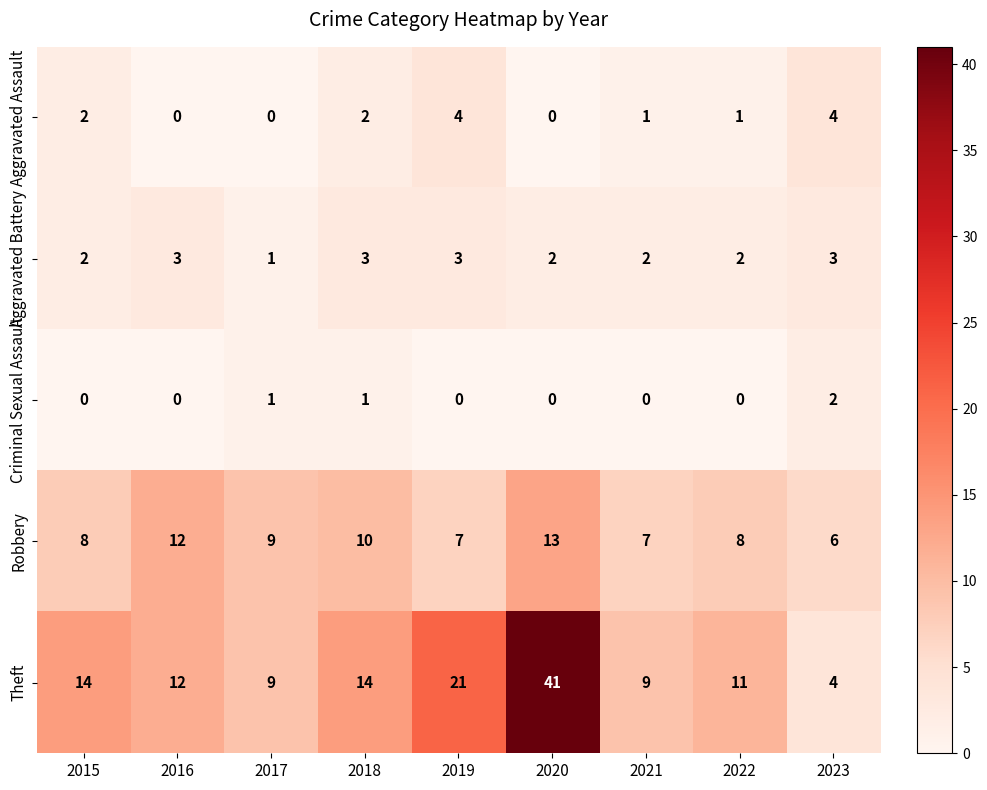

What value does the Robbery series have at 2018?

10